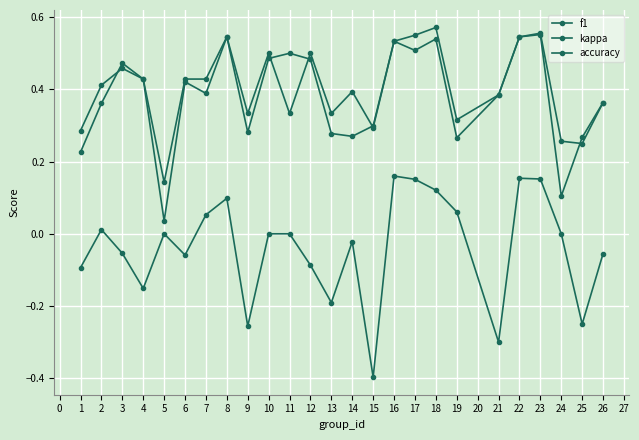

Reading left to right, list all the values displayed in this chart.

f1: 0.2	0.4	0.5	0.4	0.0	0.4	0.4	0.5	0.3	0.5	0.5	0.5	0.3	0.3	0.3	0.5	0.5	0.5	0.3	0.4	0.5	0.6	0.1	0.3	0.4
kappa: -0.1	0.0	-0.1	-0.2	0.0	-0.1	0.1	0.1	-0.3	0.0	0.0	-0.1	-0.2	-0.0	-0.4	0.2	0.2	0.1	0.1	-0.3	0.2	0.2	0.0	-0.2	-0.1
accuracy: 0.3	0.4	0.5	0.4	0.1	0.4	0.4	0.5	0.3	0.5	0.3	0.5	0.3	0.4	0.3	0.5	0.6	0.6	0.3	0.4	0.5	0.6	0.3	0.2	0.4